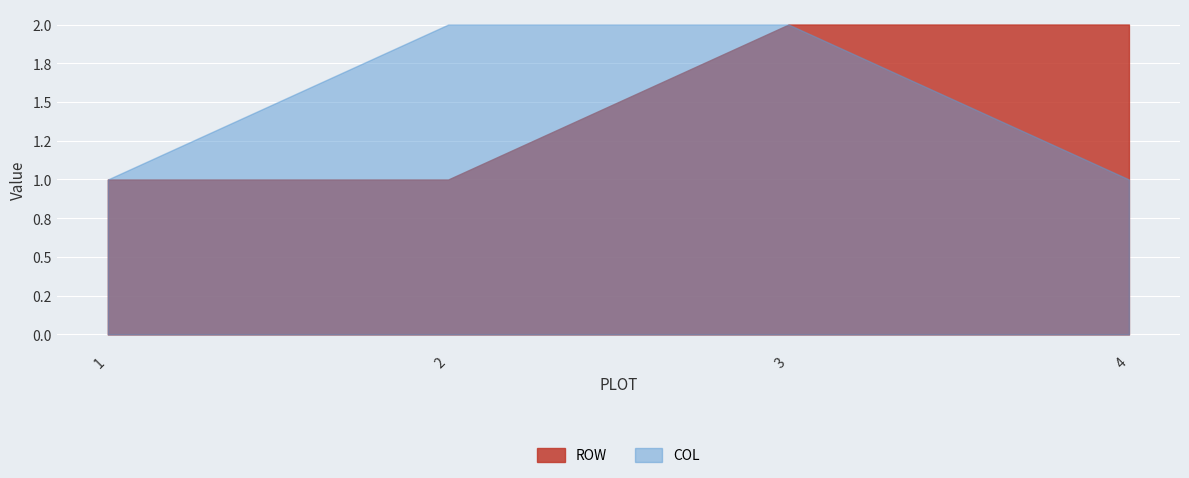

At which category is the sum across all series the highest?

3